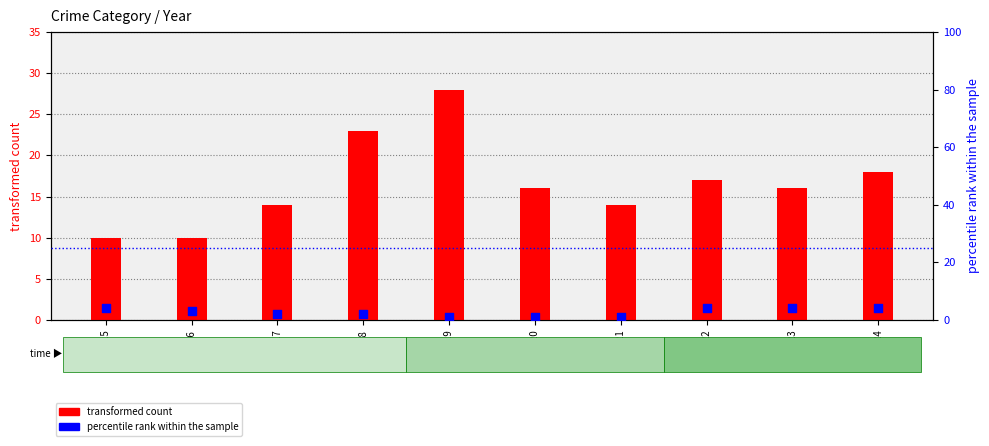

At how many categories does at least one series exceed 17?

3